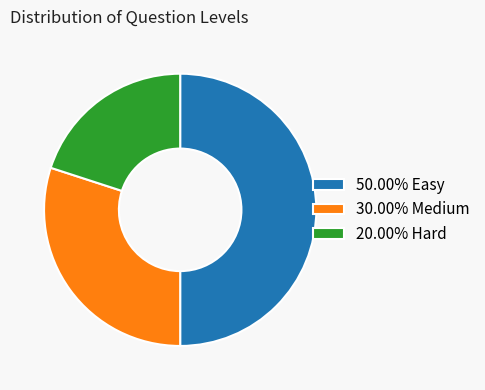

What is the ratio of the value at 20.00% Hard to the value at 50.00% Easy?

0.4